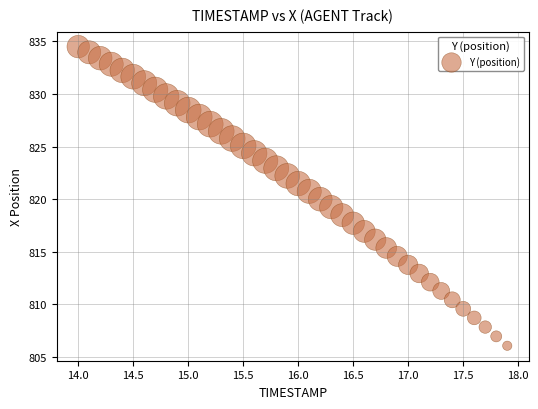

What is the range of Y values (max minus min)?

28.4